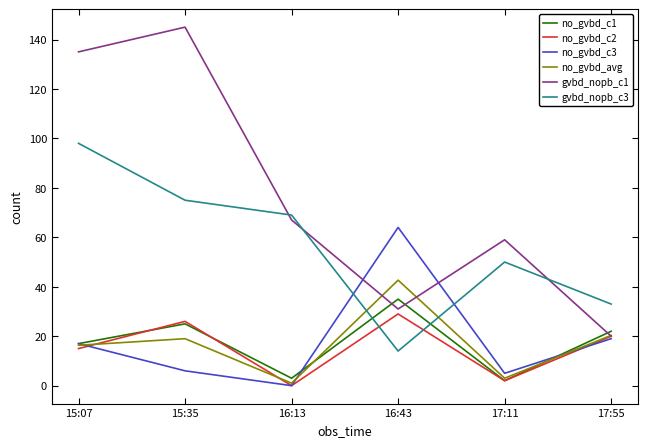

What is the total value across all series at 15:35?

296.0